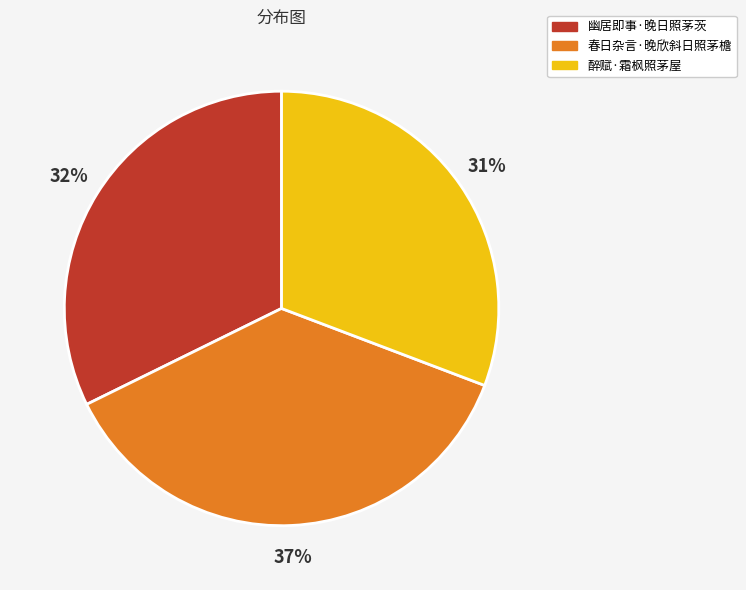

To the nearest percent, what is the difference between the largest and smallest slice percentages?

6%